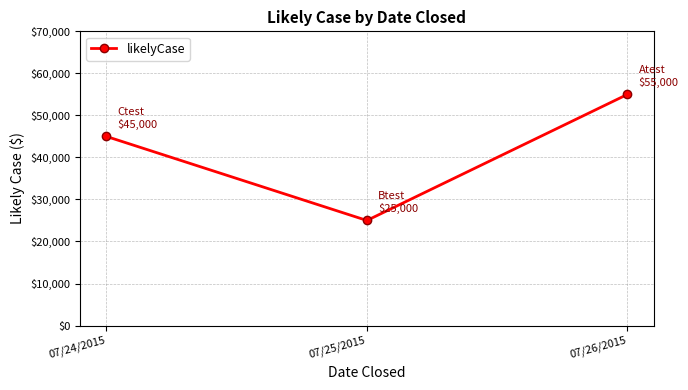

Where is the data nearest to the value 40000?

07/24/2015